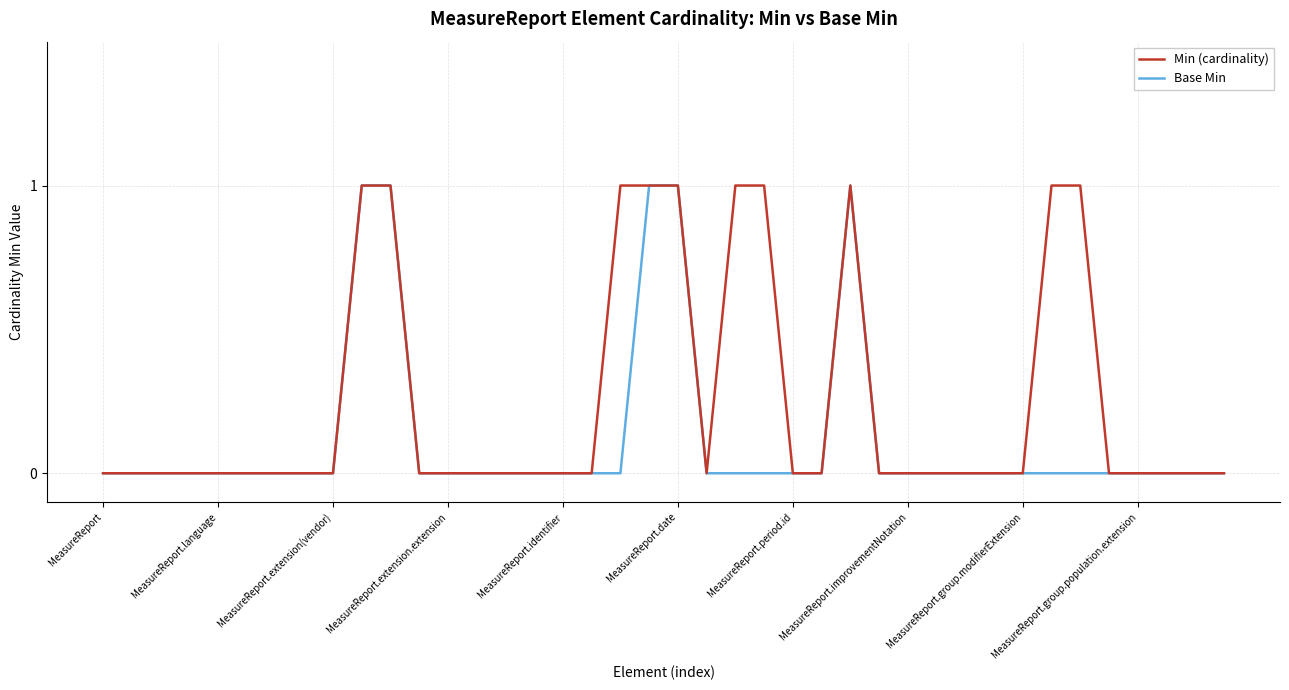

List the series in order of their overall mean, lowest first.

Base Min, Min (cardinality)